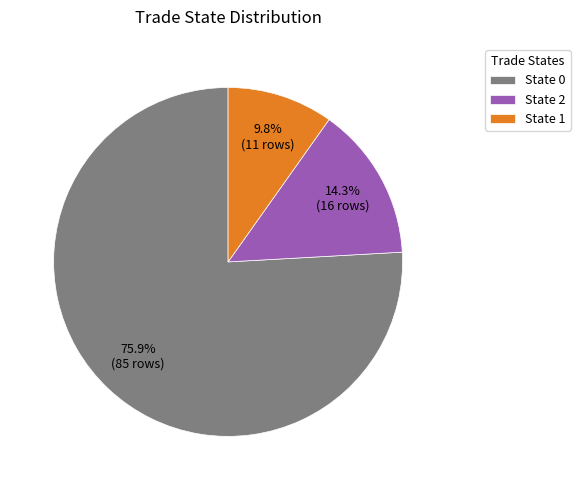

Count the number of slices in the pie.

3